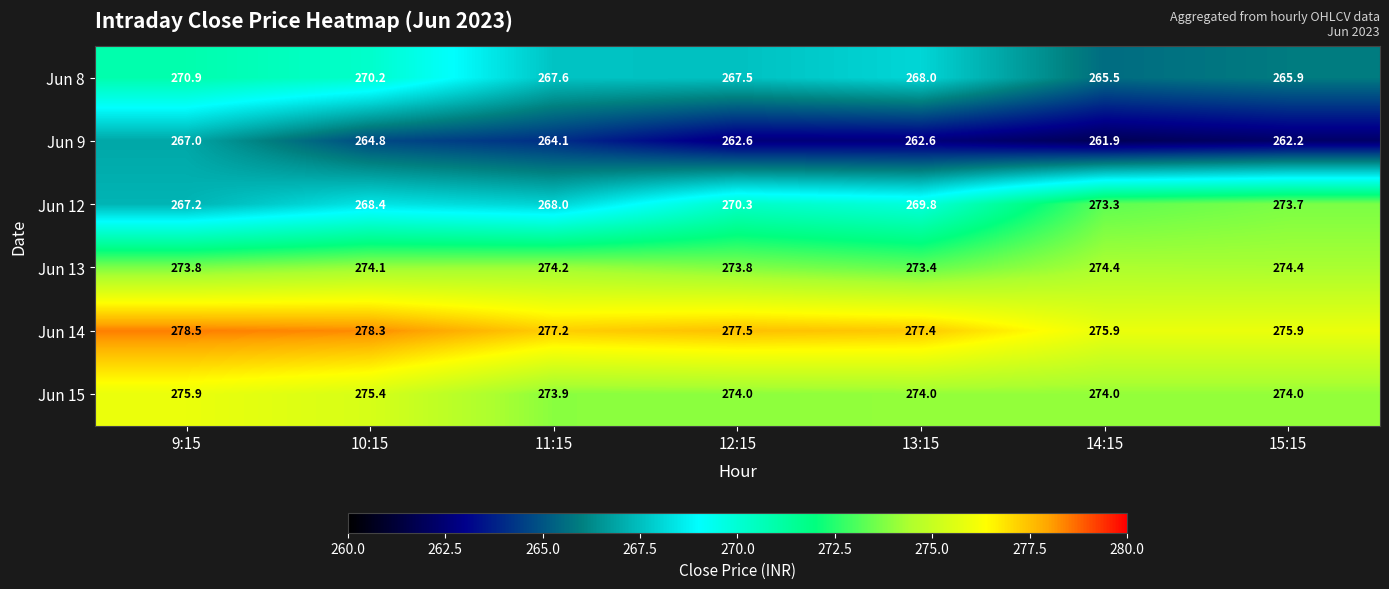

What is the spread (max minus min) of values at 10:15?

13.5